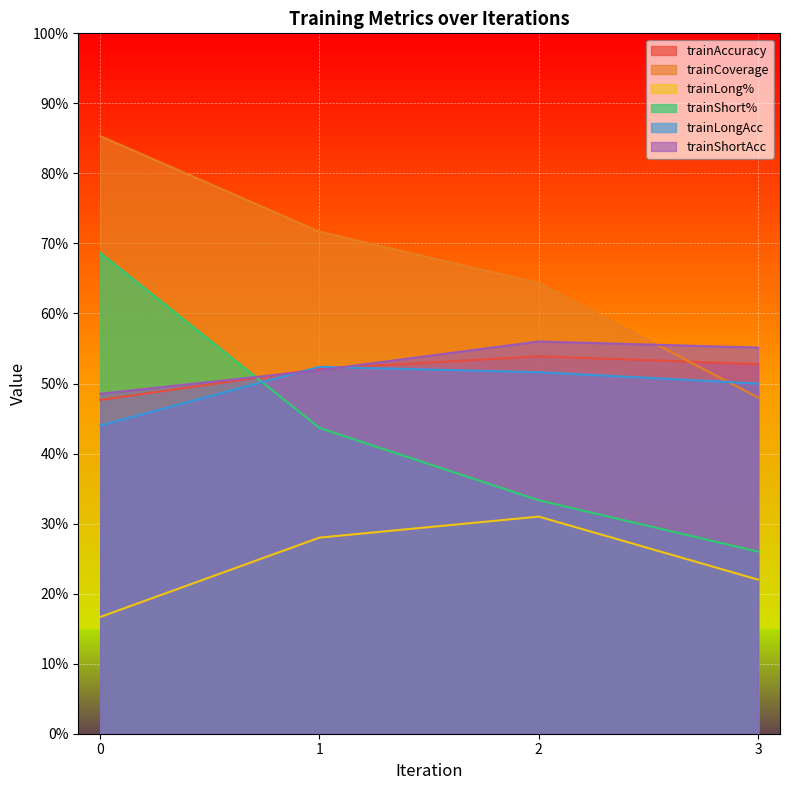

What is the value of the trainShortAcc point at the 3rd from the left?

0.6